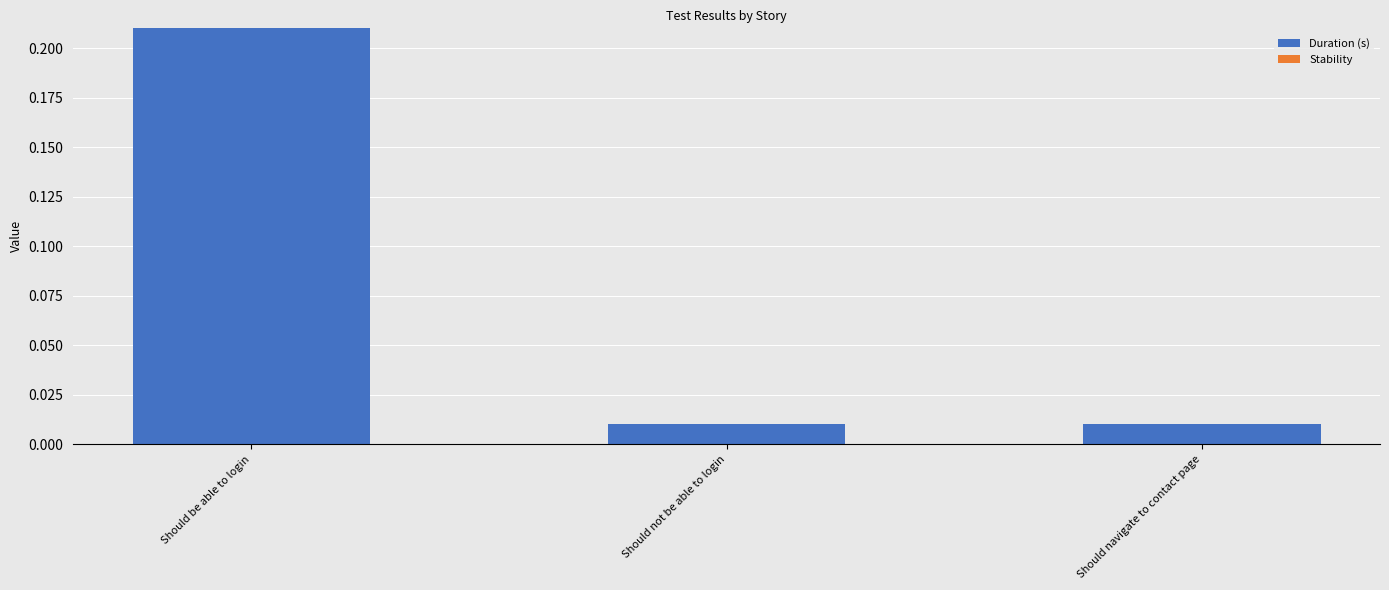

Between Should navigate to contact page and Should be able to login, which is larger?

Should be able to login